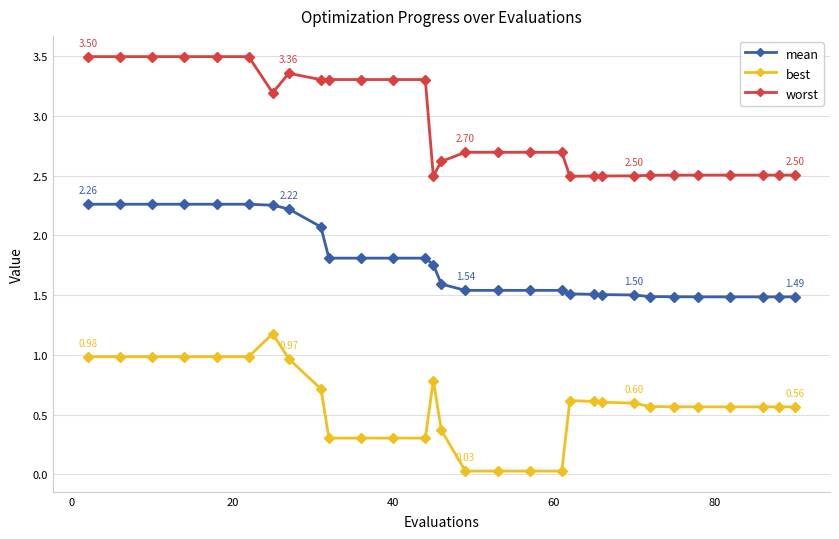

True or false: best and mean cross at least once.

False